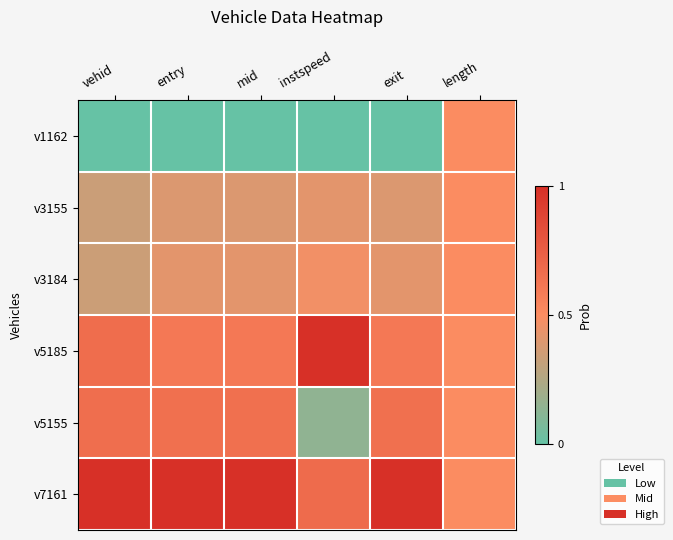

Which series has the largest total across all categories?

v7161